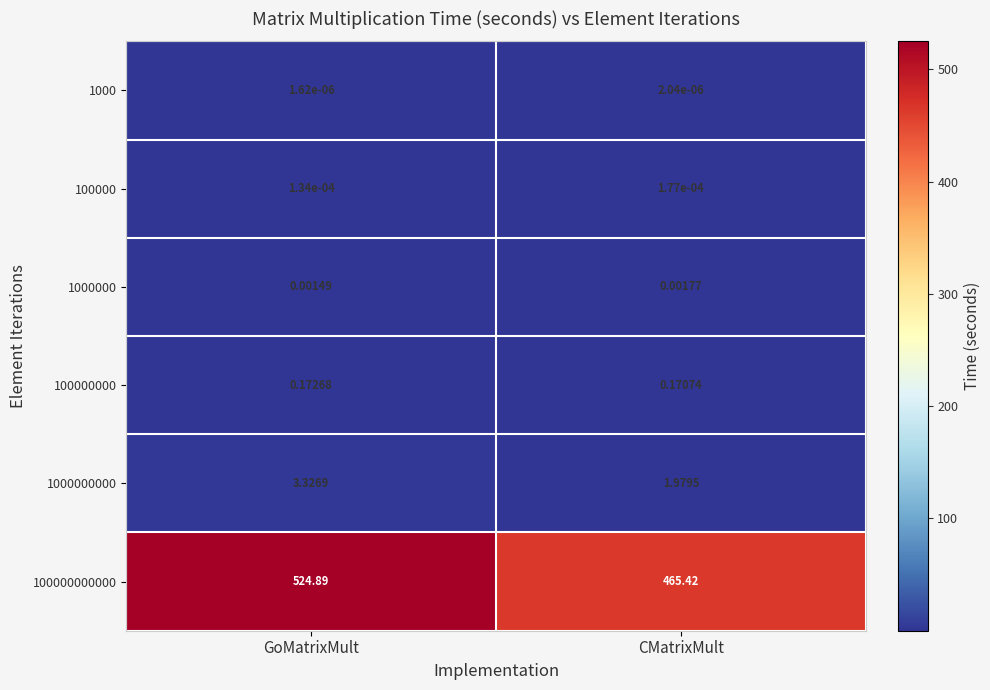

At which label does 1000000000 reach its peak?

GoMatrixMult